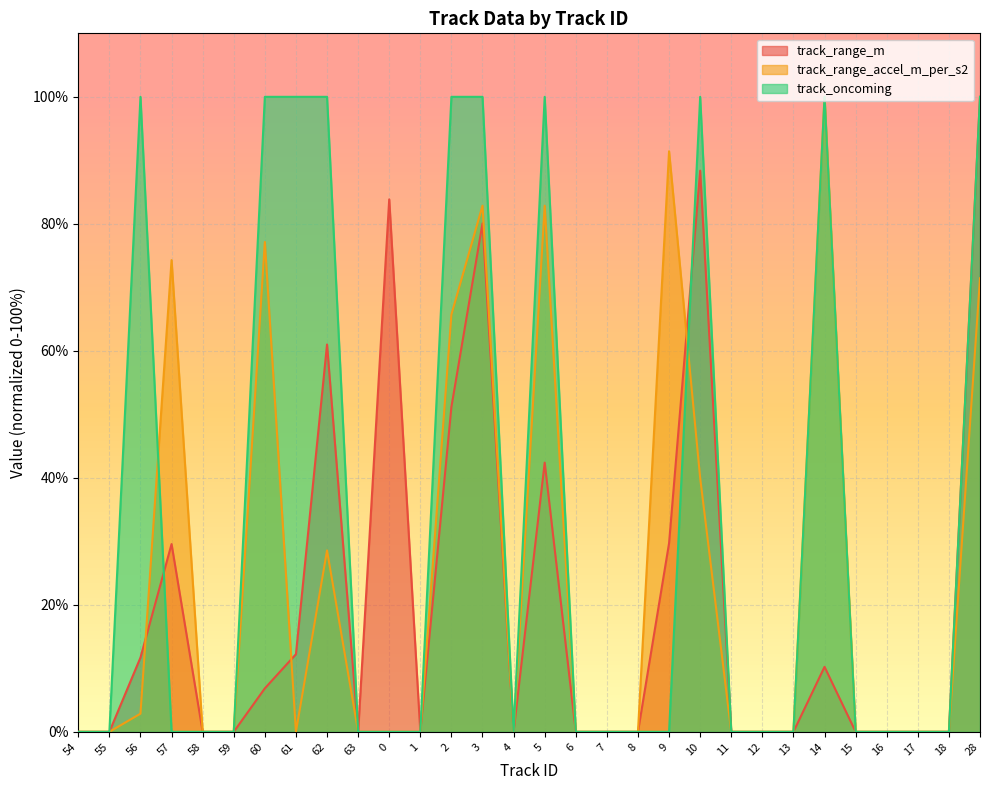

Which series has the widest spread of values?

track_range_m